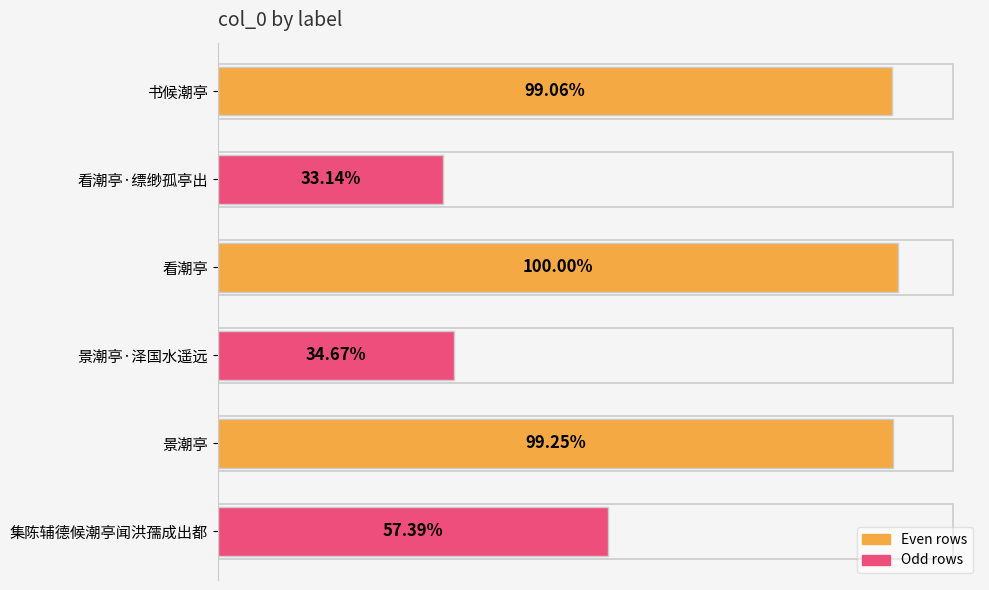

Are the bars grouped side by side (vs. stacked)?

No